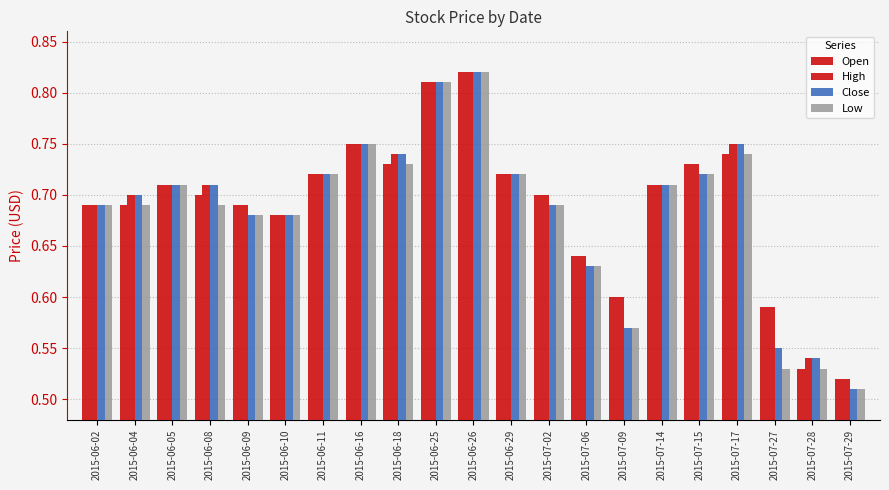

Which category has the lowest value in the High series?

2015-07-29